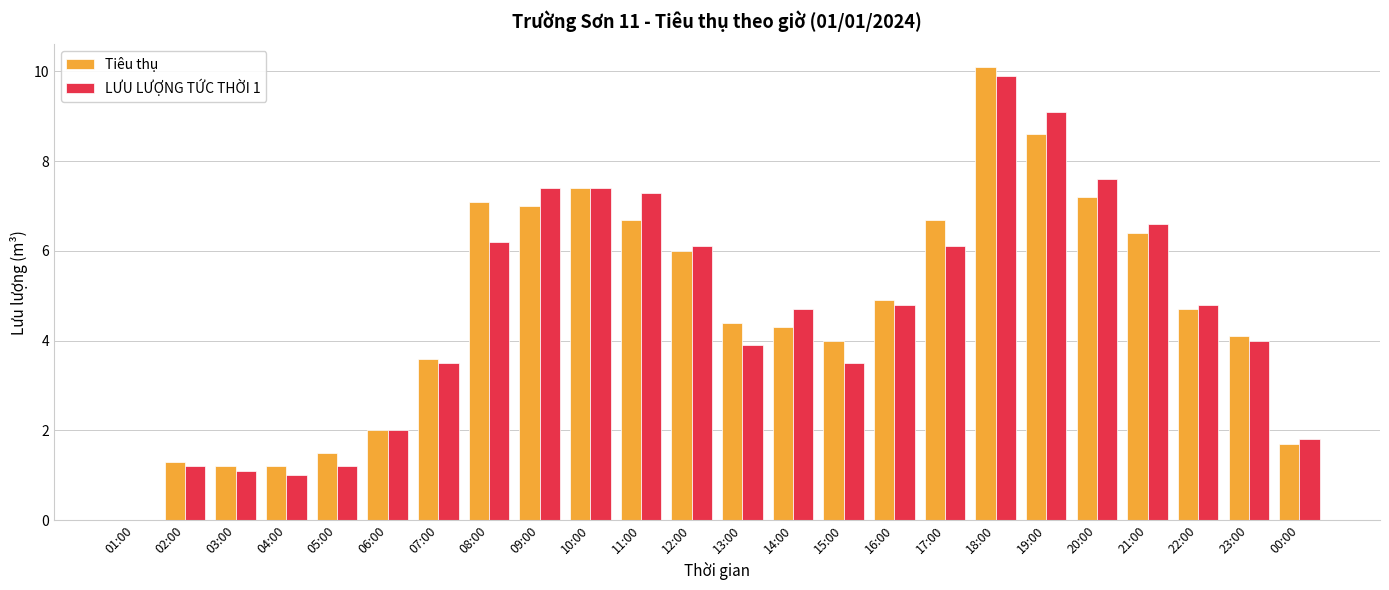

Where is LƯU LƯỢNG TỨC THỜI 1 nearest to the value 4?

23:00